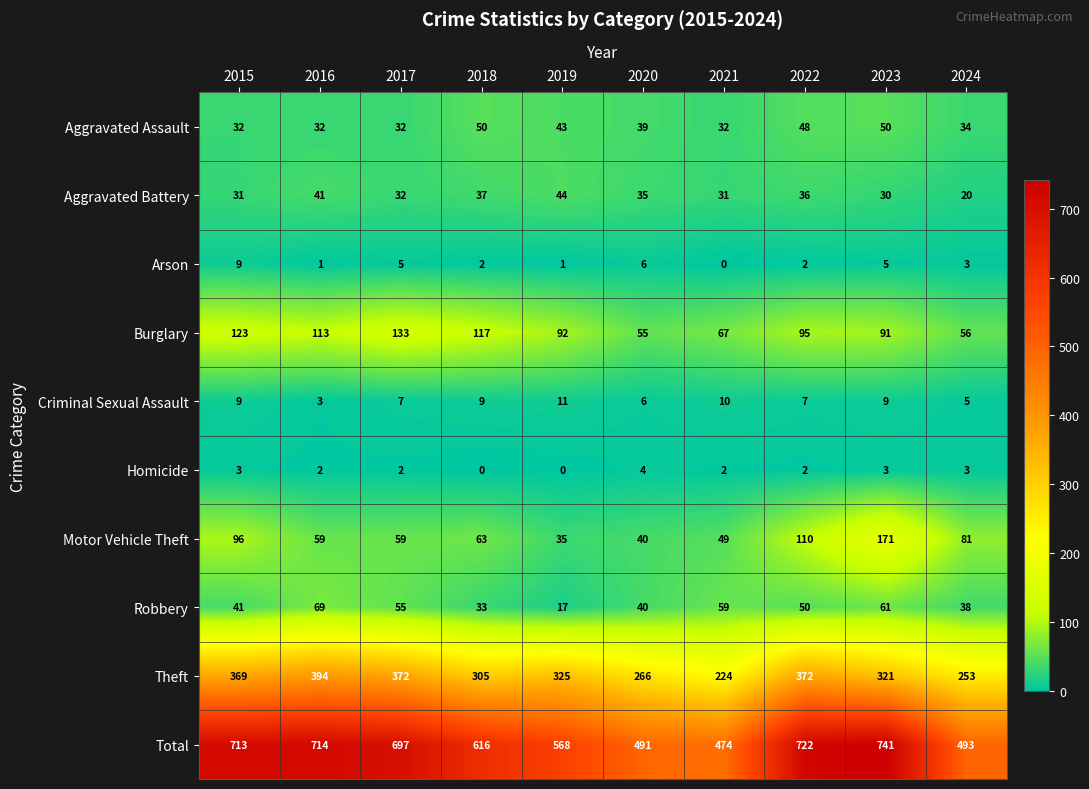

What is the spread (max minus min) of values at 2024?

490